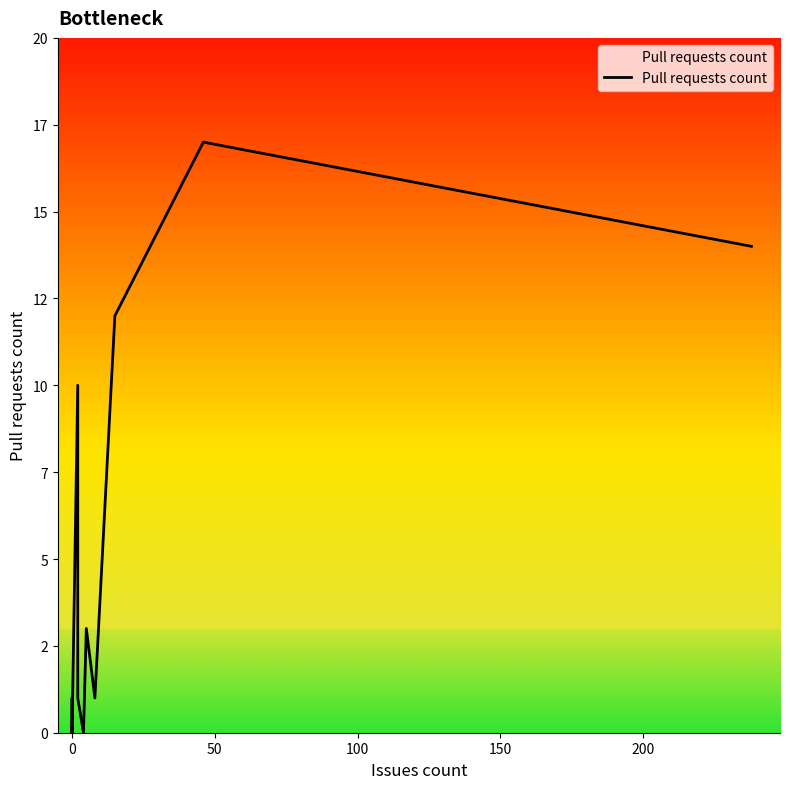

Reading right to left, list all the values displayed in this chart.

14	17	12	1	3	0	1	10	0	0	0	0	0	0	0	0	1	0